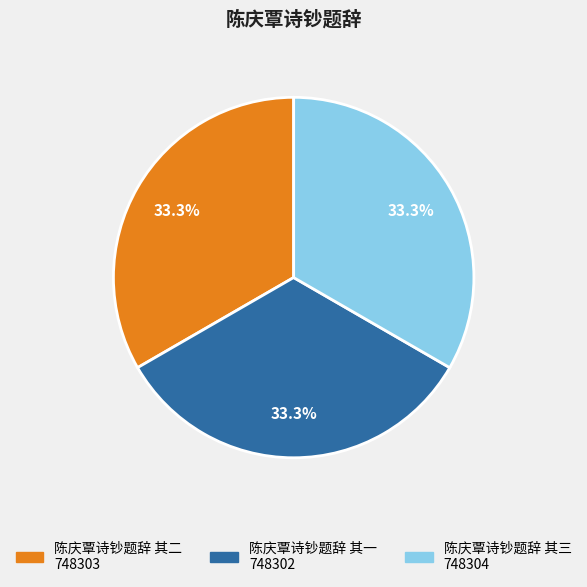

What is the ratio of the value at 陈庆覃诗钞题辞 其二 to the value at 陈庆覃诗钞题辞 其一?

1.0